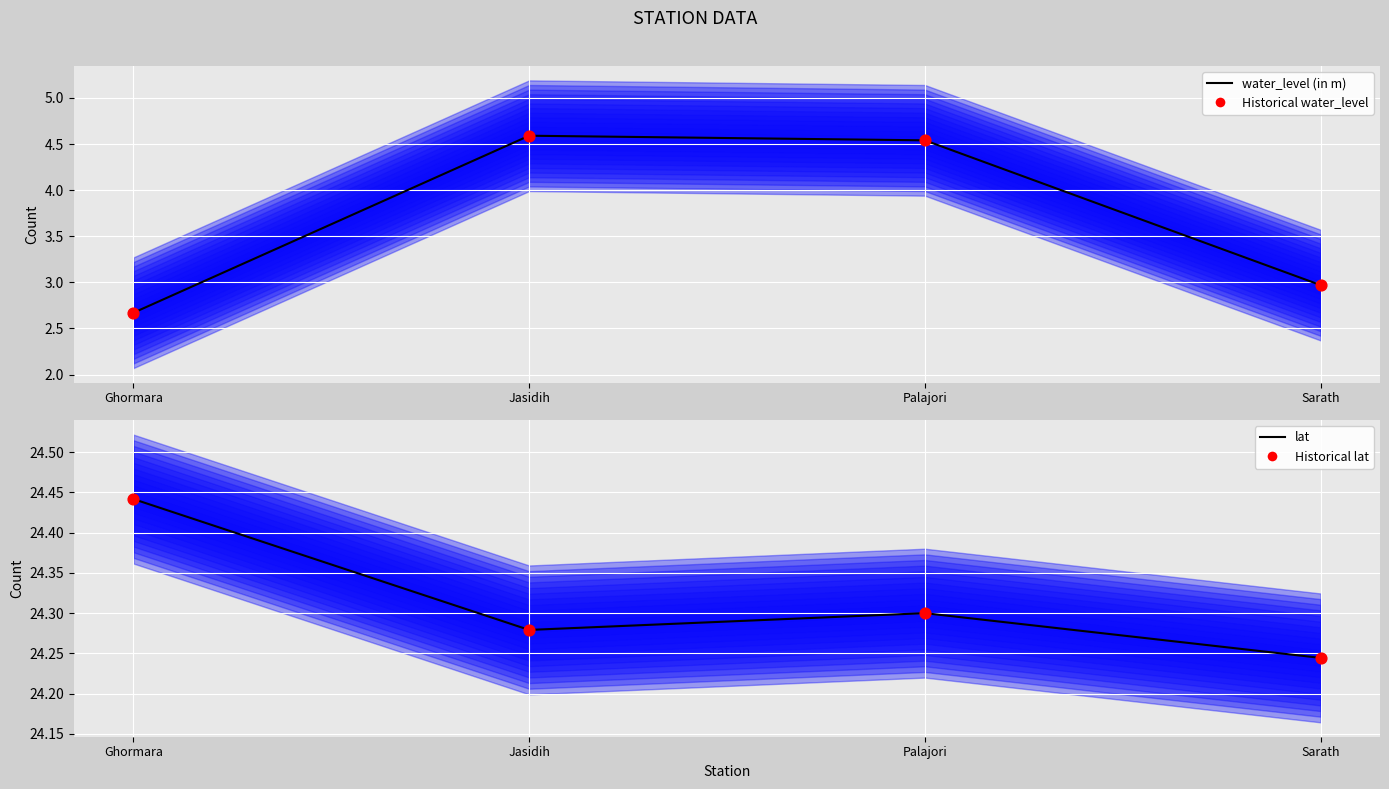

At which category is the sum across all series the highest?

Jasidih